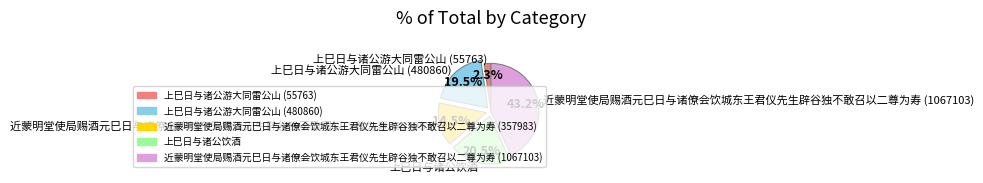

To the nearest percent, what is the difference between the 上巳日与诸公游大同雷公山 (55763) and 上巳日与诸公游大同雷公山 (480860) slice percentages?

17%